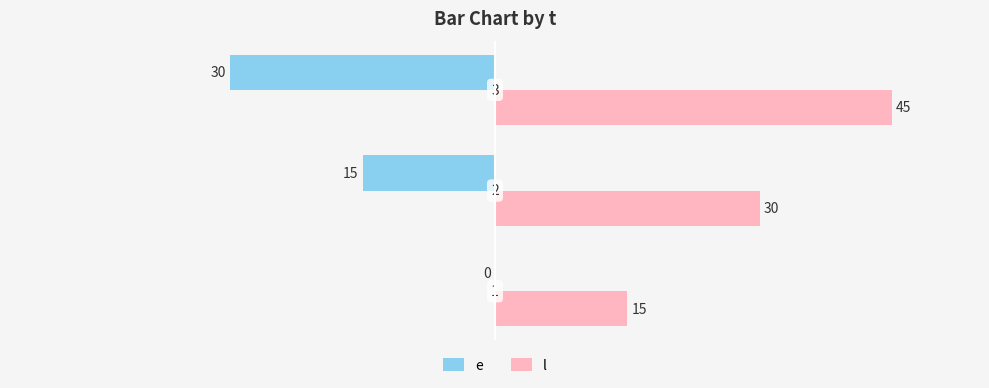

What is the greatest value displayed?

45